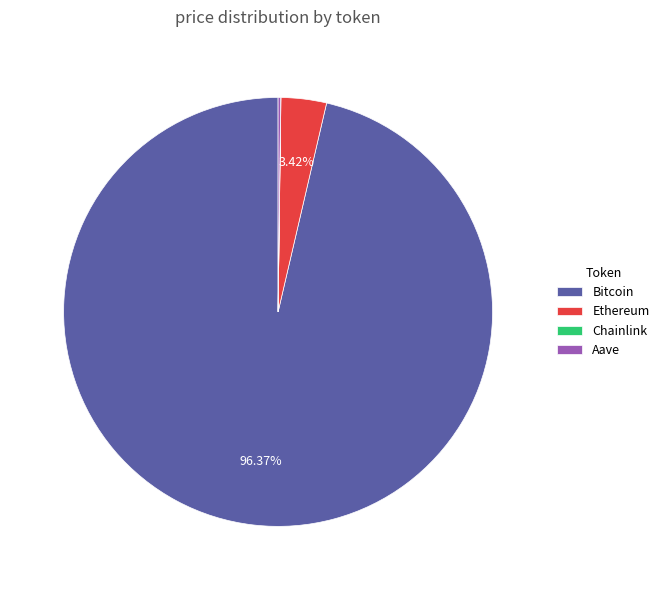

Is it true that Ethereum is 3% of the pie?

True